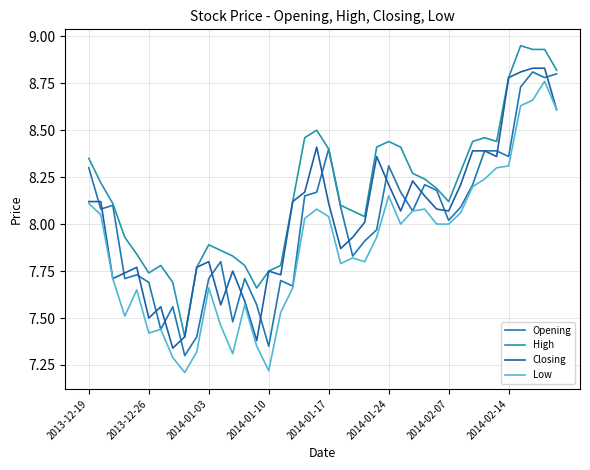

Does the chart have visible grid lines?

Yes